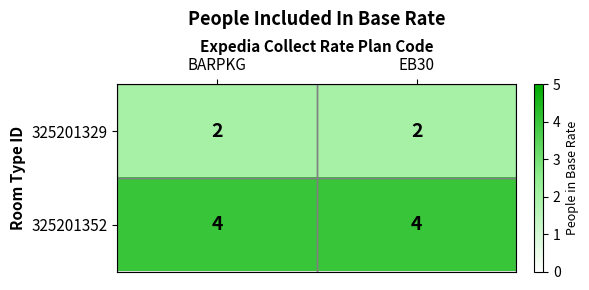

List the series in order of their peak value, highest first.

325201352, 325201329